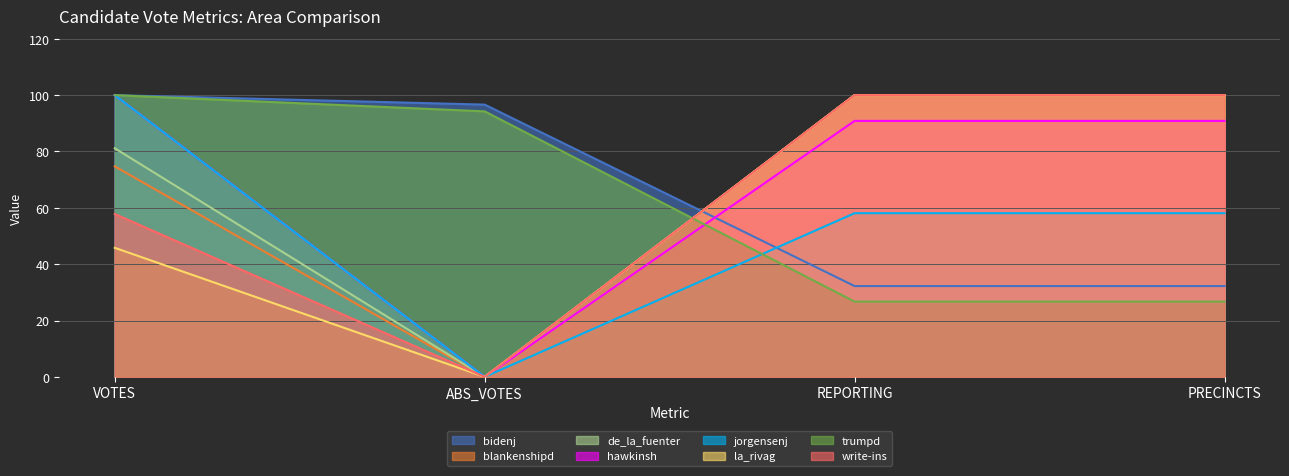

What is the label of the 2nd point from the left?

ABS_VOTES